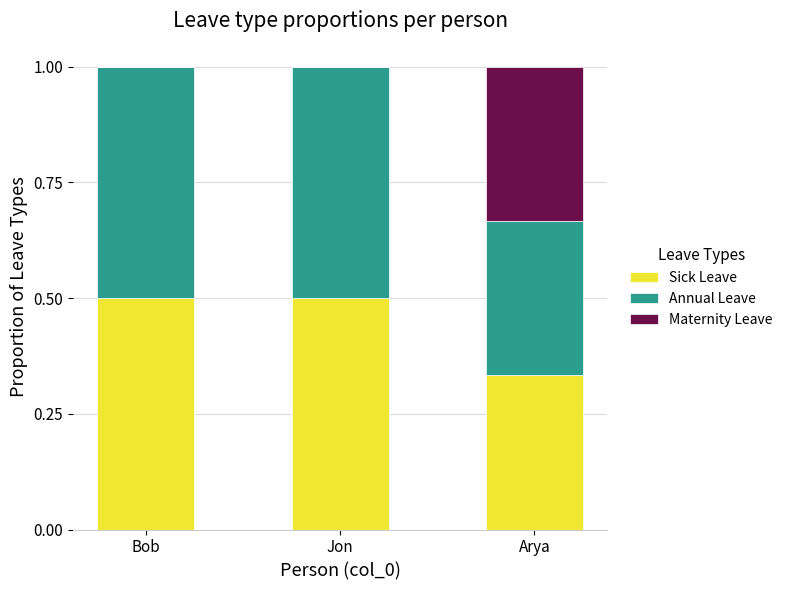

What is the total value across all series at Jon?

1.0